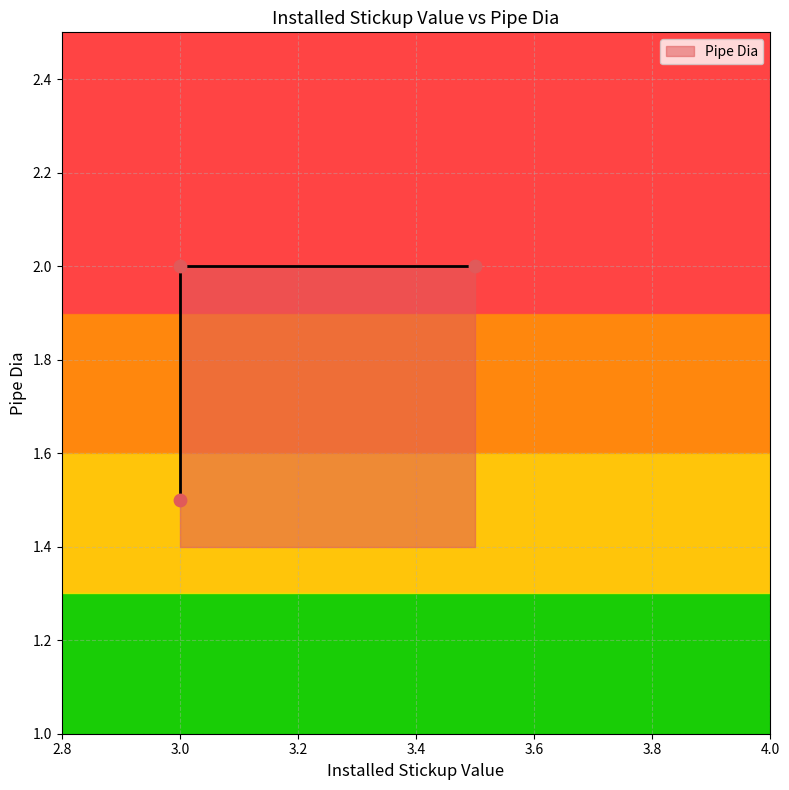

Approximately how many times larger is the value at 3.0 compared to 3.0?

0.8